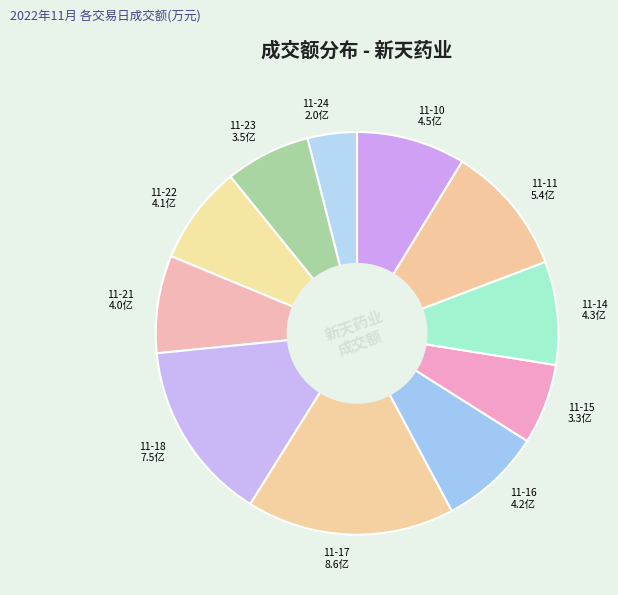

Combined, do 11-17 8.6亿 and 11-15 3.3亿 account for over 50%?

No